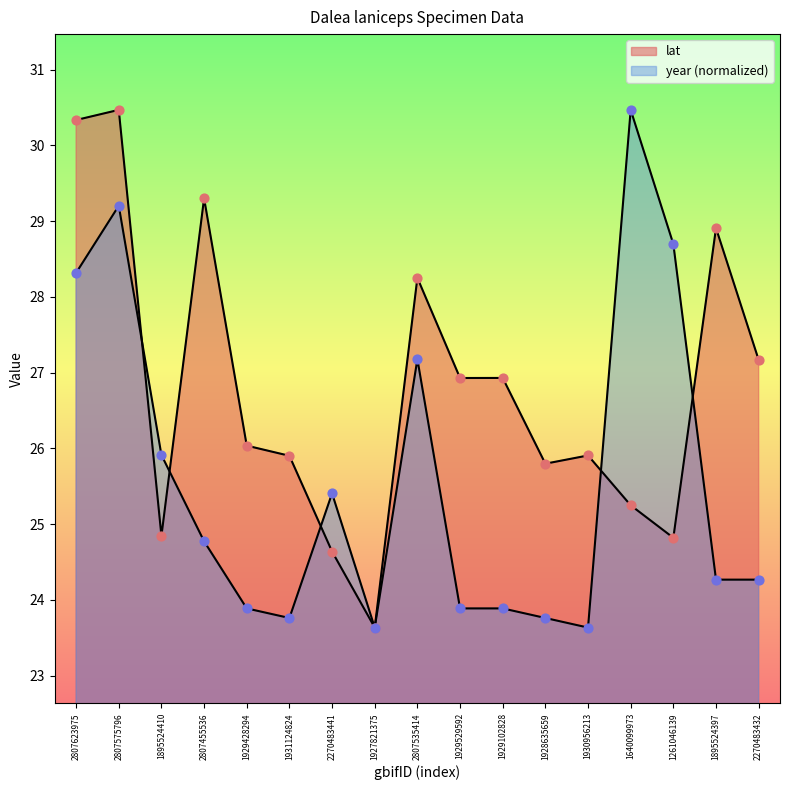

At which category is the sum across all series the highest?

2807575796